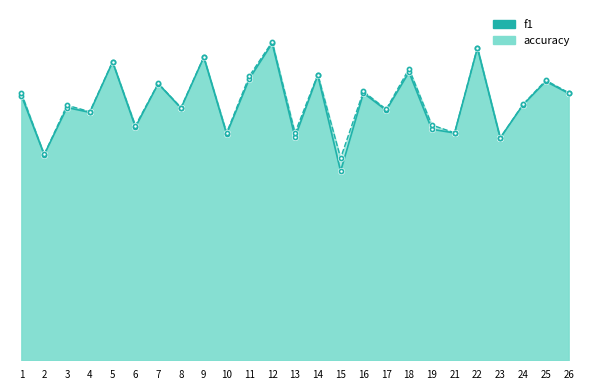

What is the maximum value shown in the chart?

0.7